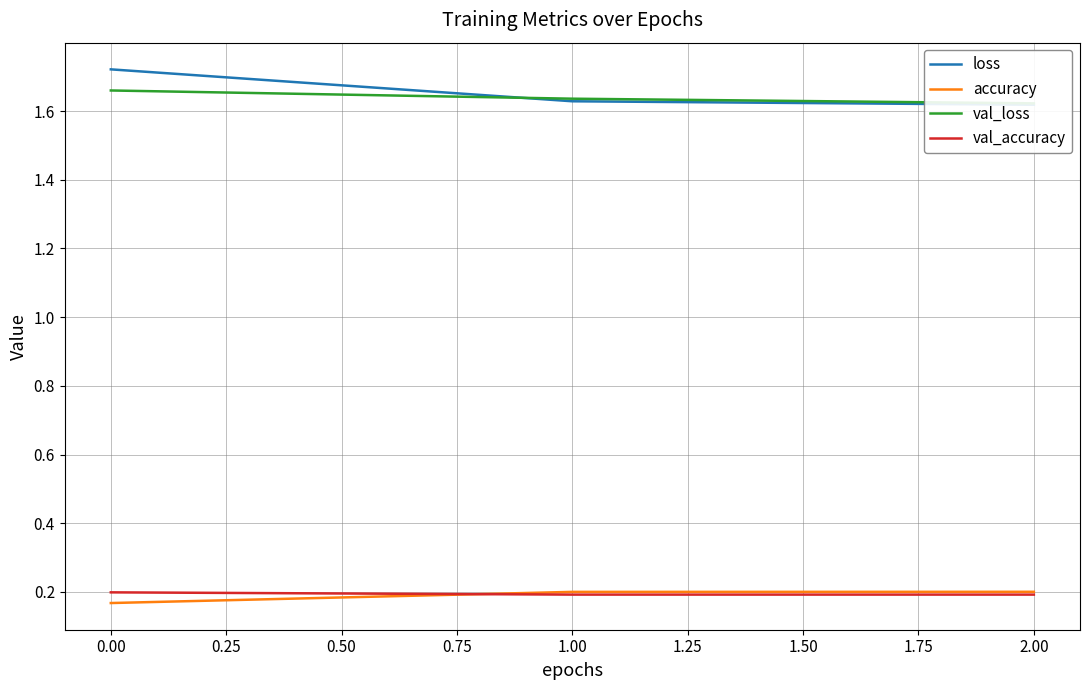

Reading left to right, extract all data points from this chart.

loss: 1.7	1.6	1.6
accuracy: 0.2	0.2	0.2
val_loss: 1.7	1.6	1.6
val_accuracy: 0.2	0.2	0.2